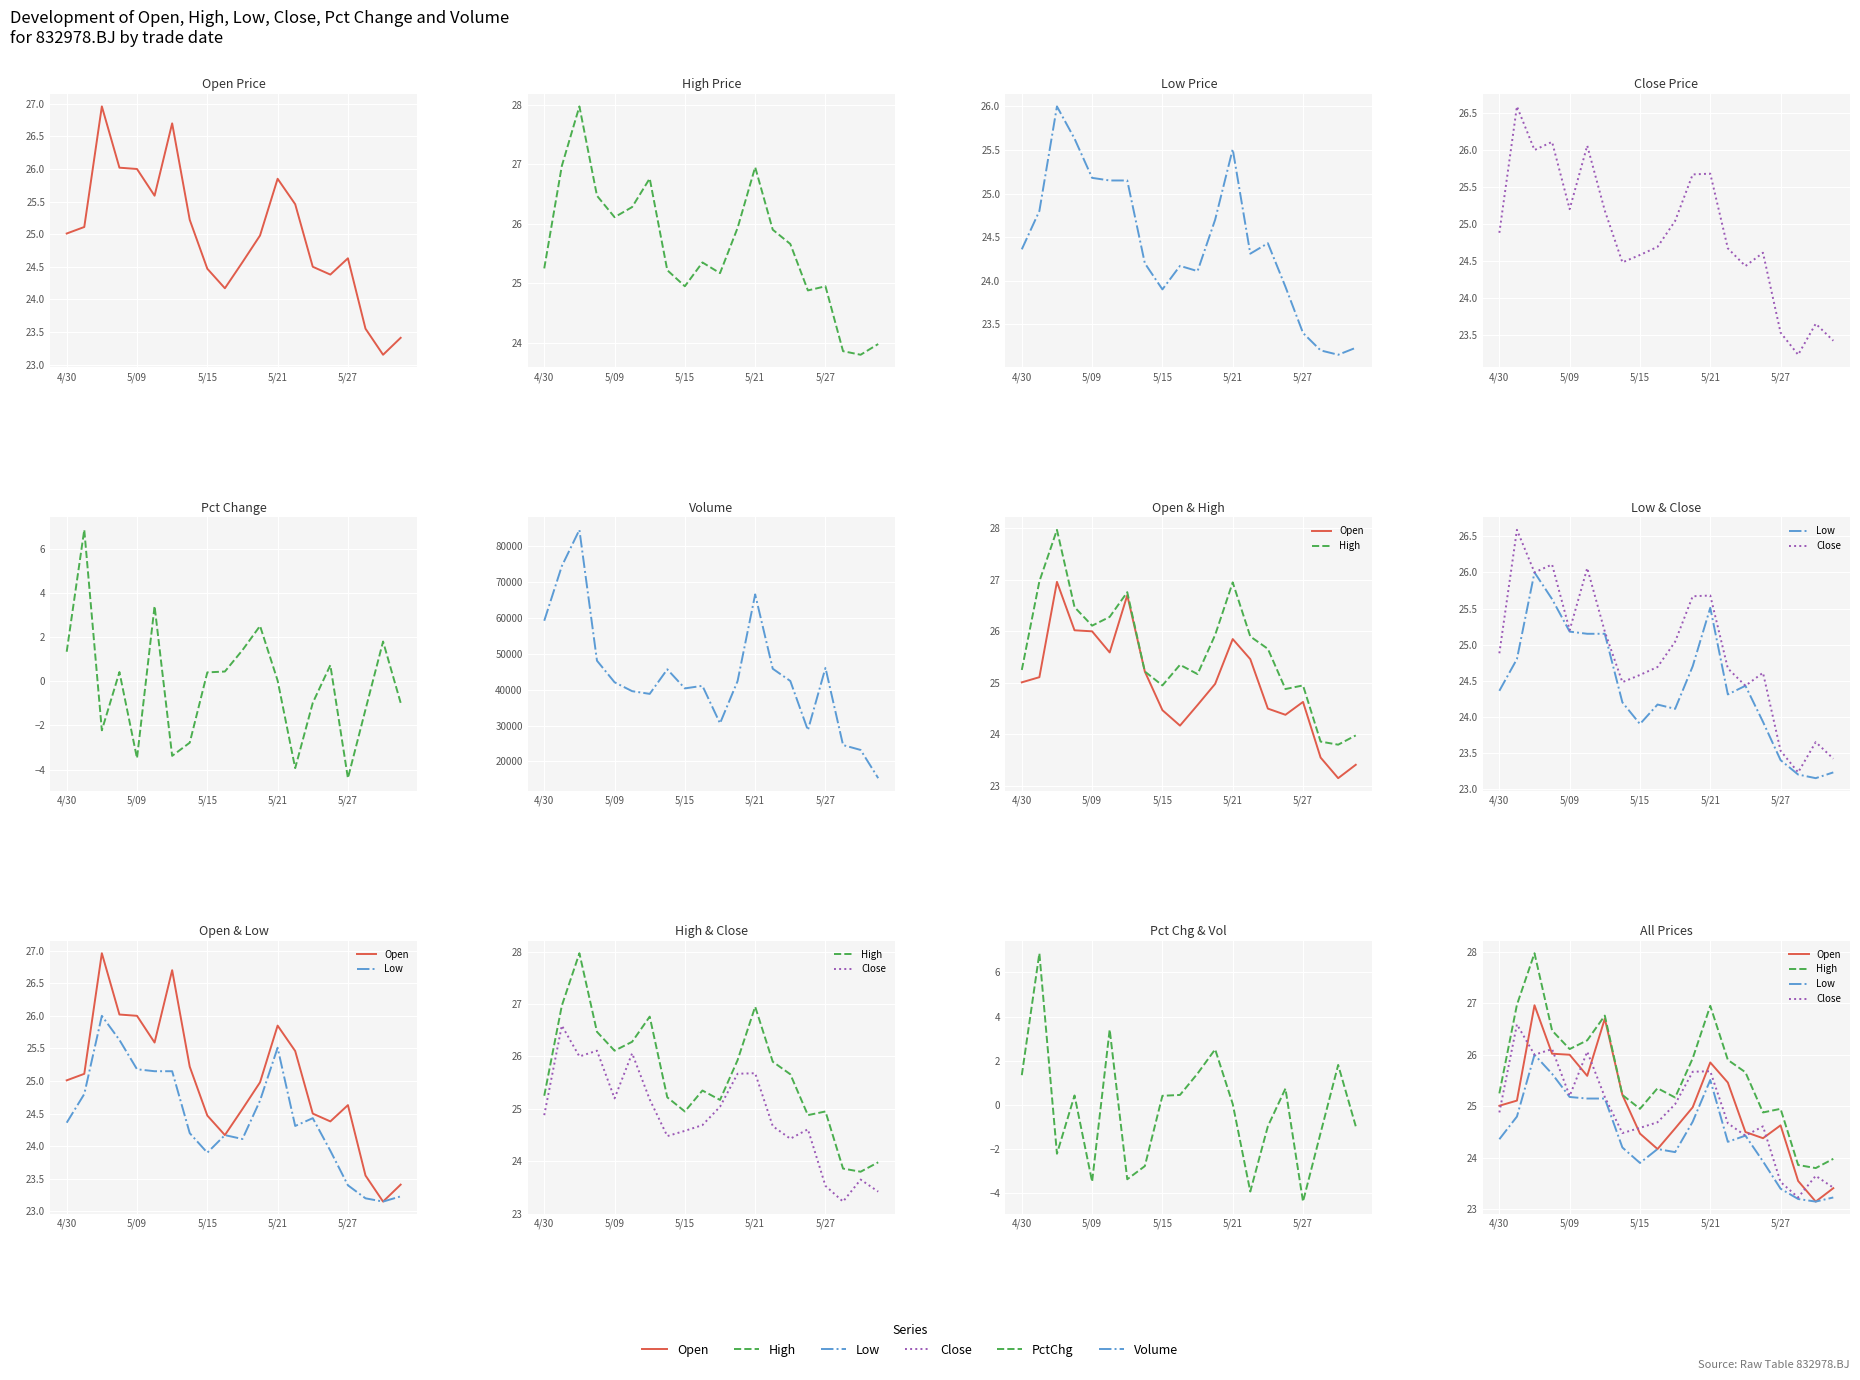

What position from the right is 18?

2